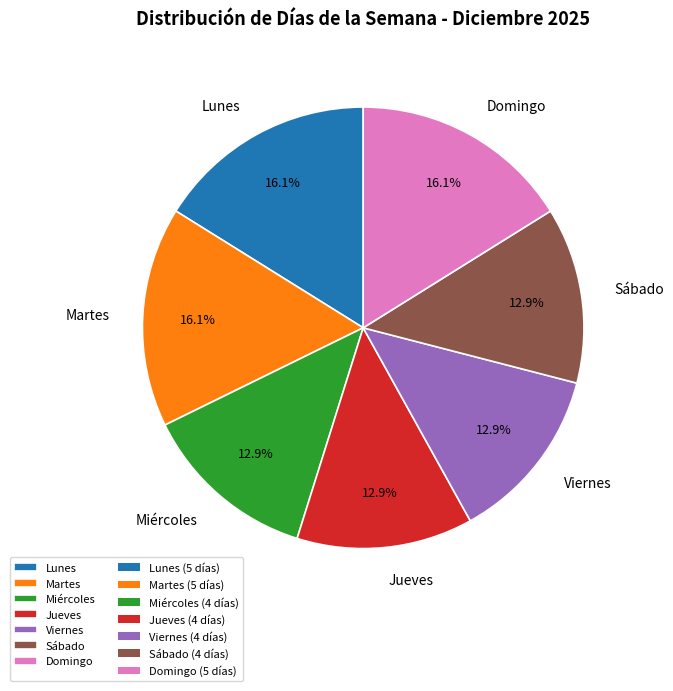

How many segments does this pie chart have?

7